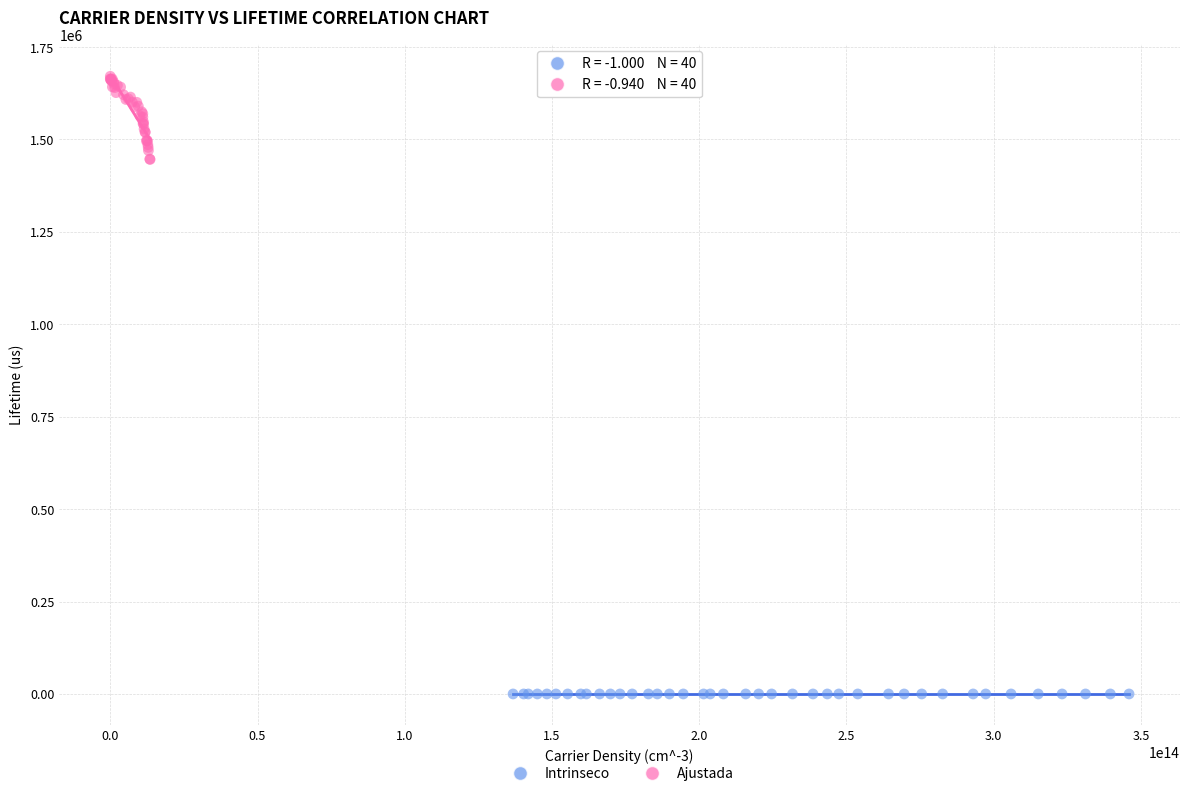

Which series has the widest spread of Y values?

Ajustada